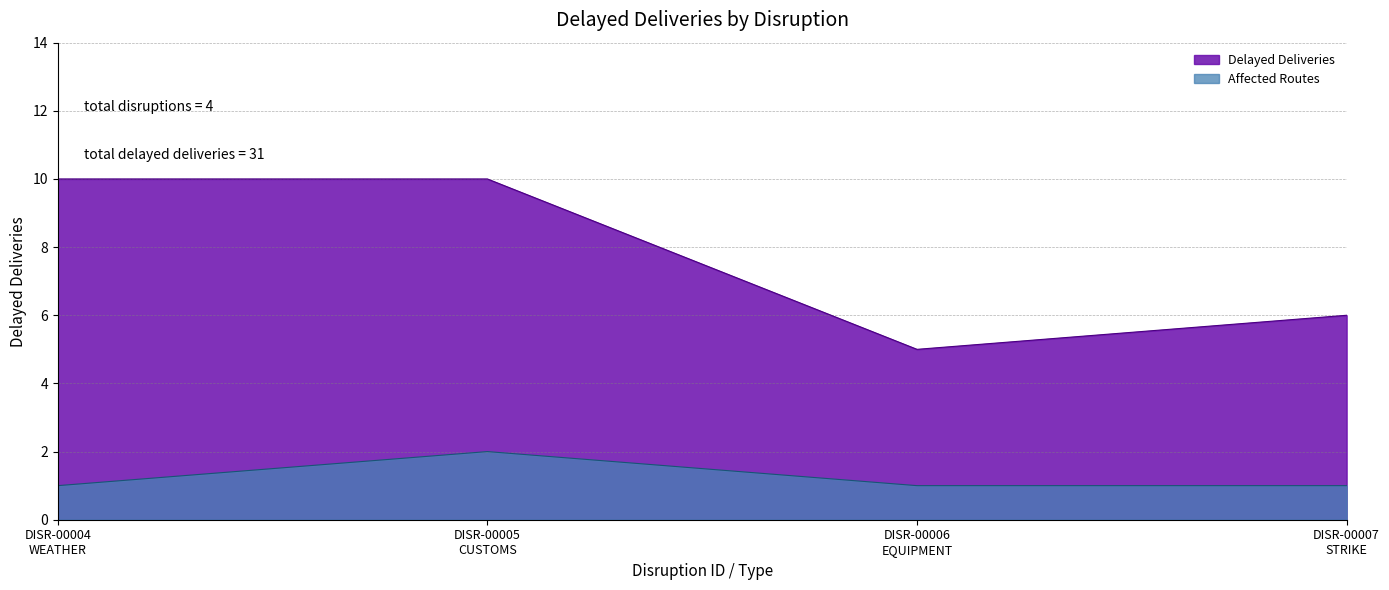

What is the average value?

8